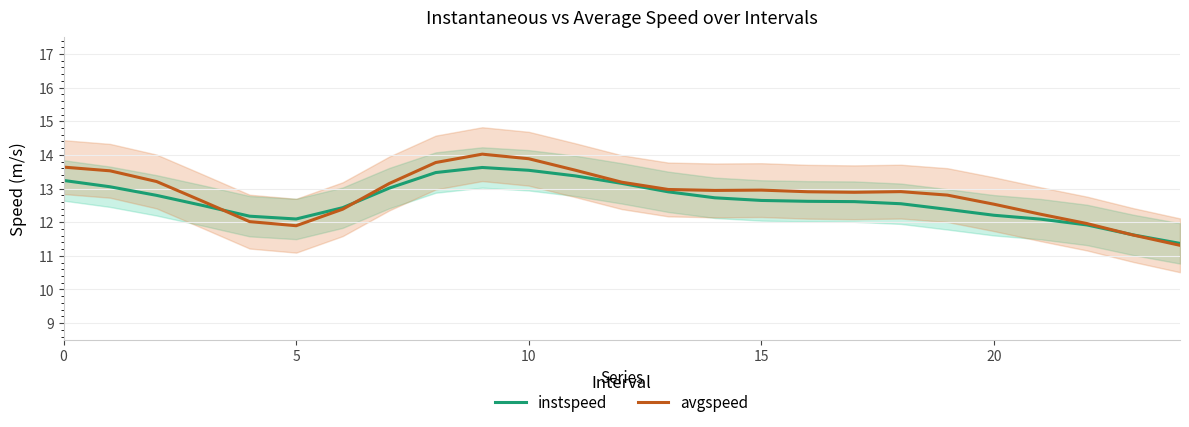

What is the minimum value for instspeed?

11.4